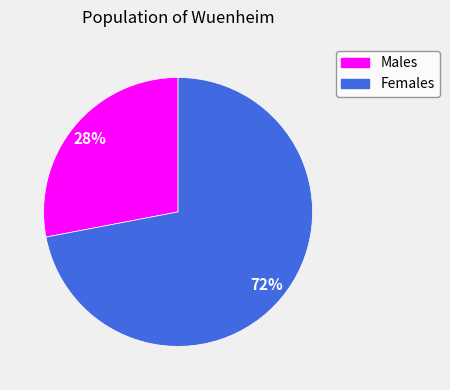

To the nearest percent, what is the average slice percentage?

50%